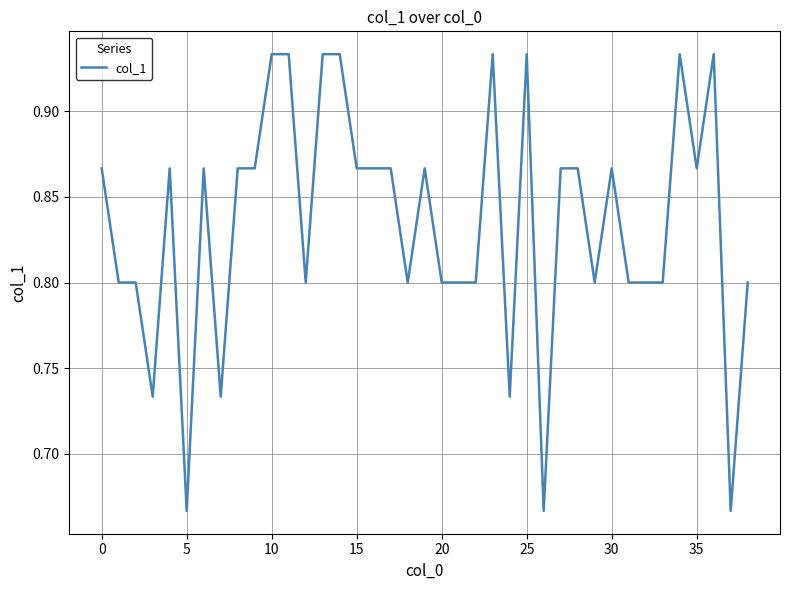

How many lines are shown in the chart?

1